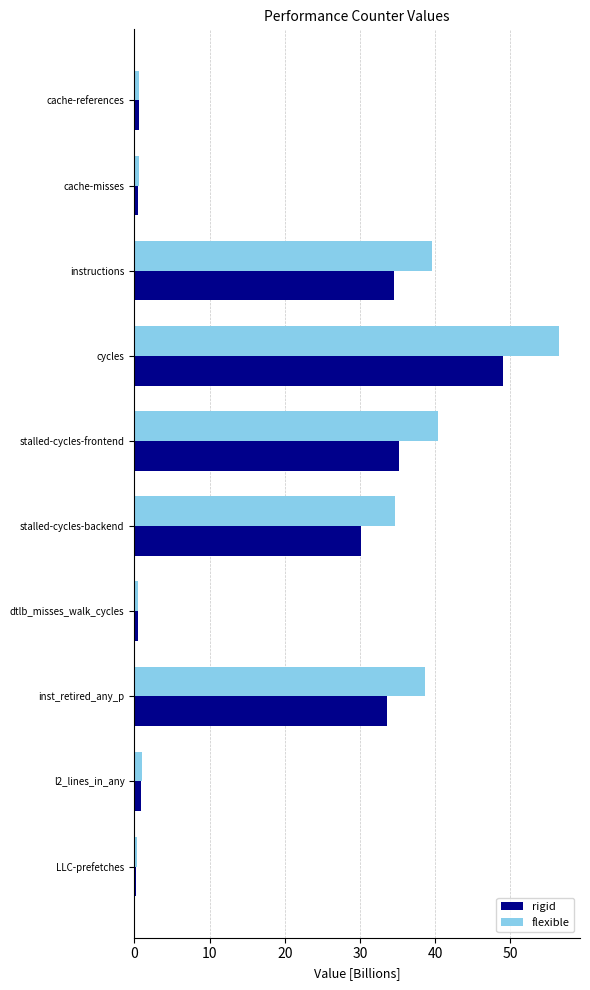

What are all the series names shown in the legend?

rigid, flexible